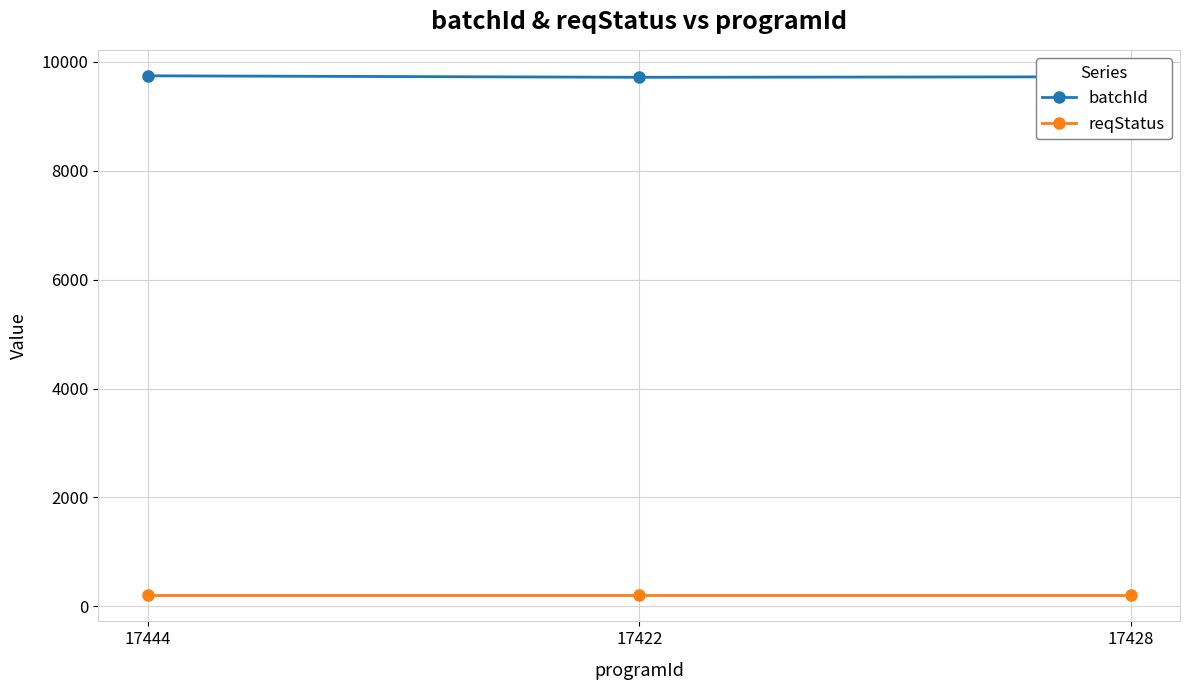

Where is batchId nearest to the value 9729?

17428